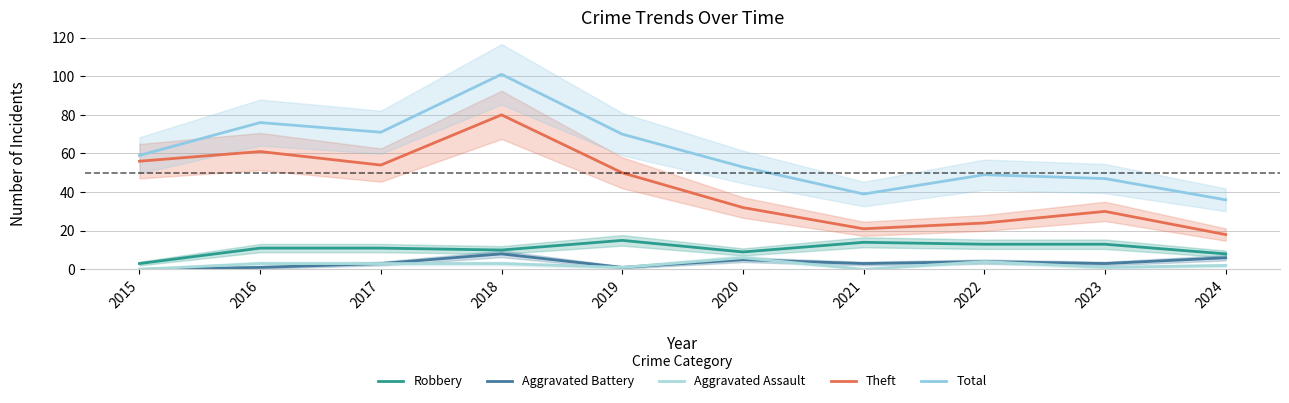

Is this an area chart (filled region under the line)?

No